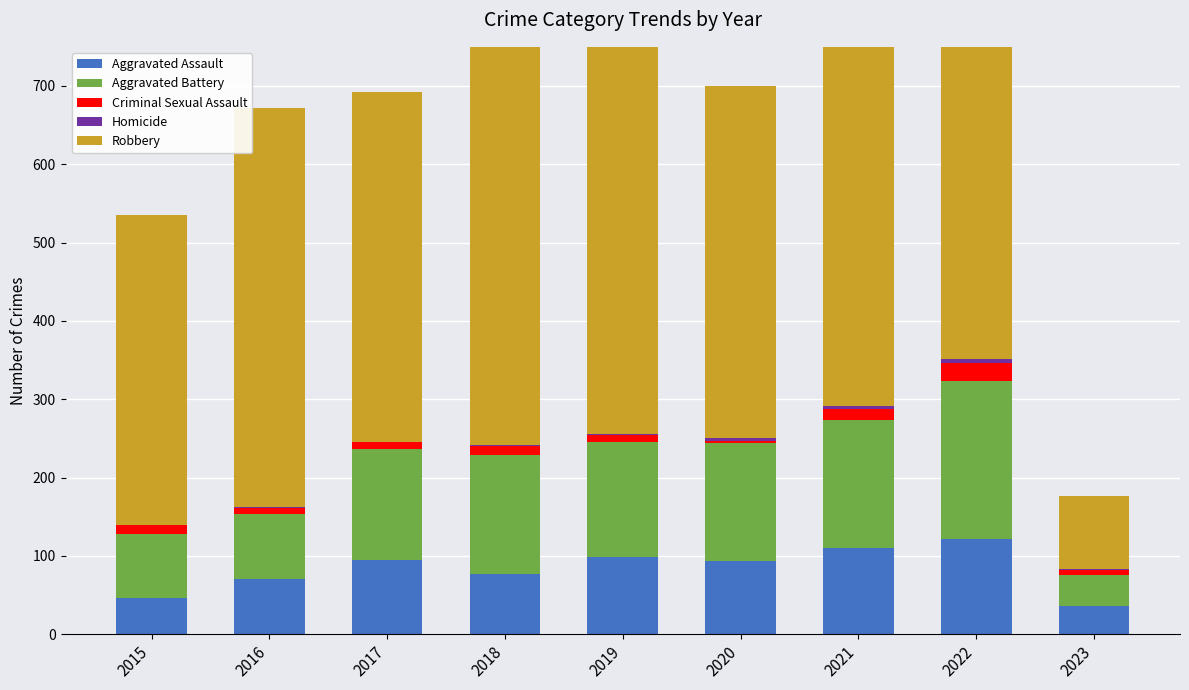

What is the total value across all series at 2019?

847